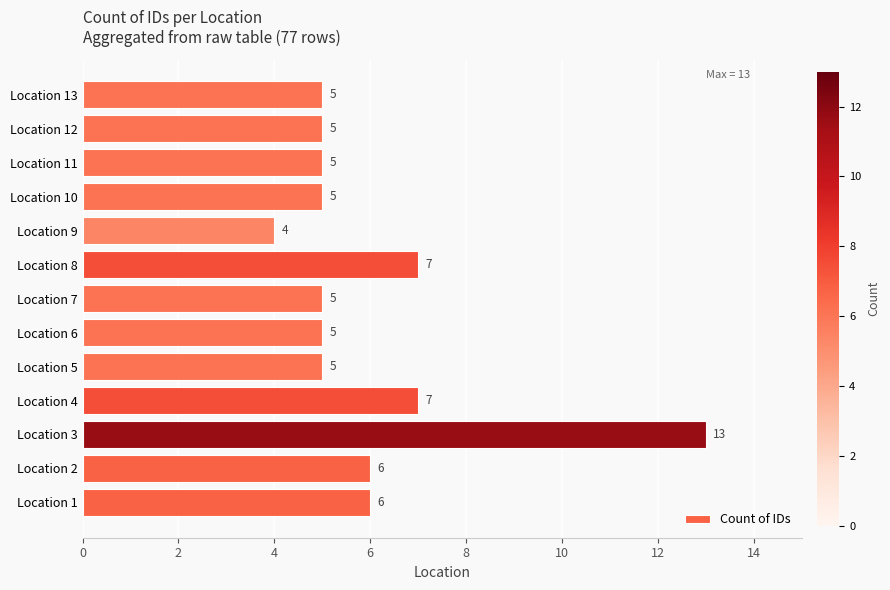

What is the maximum value shown in the chart?

13